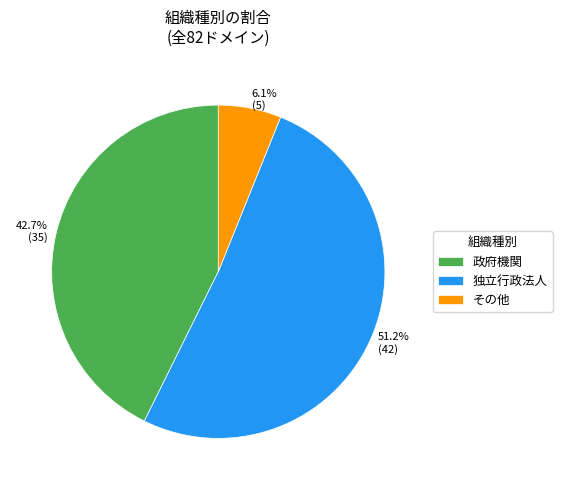

Approximately how many times larger is the value at 42.7% (35) compared to 51.2% (42)?

0.8